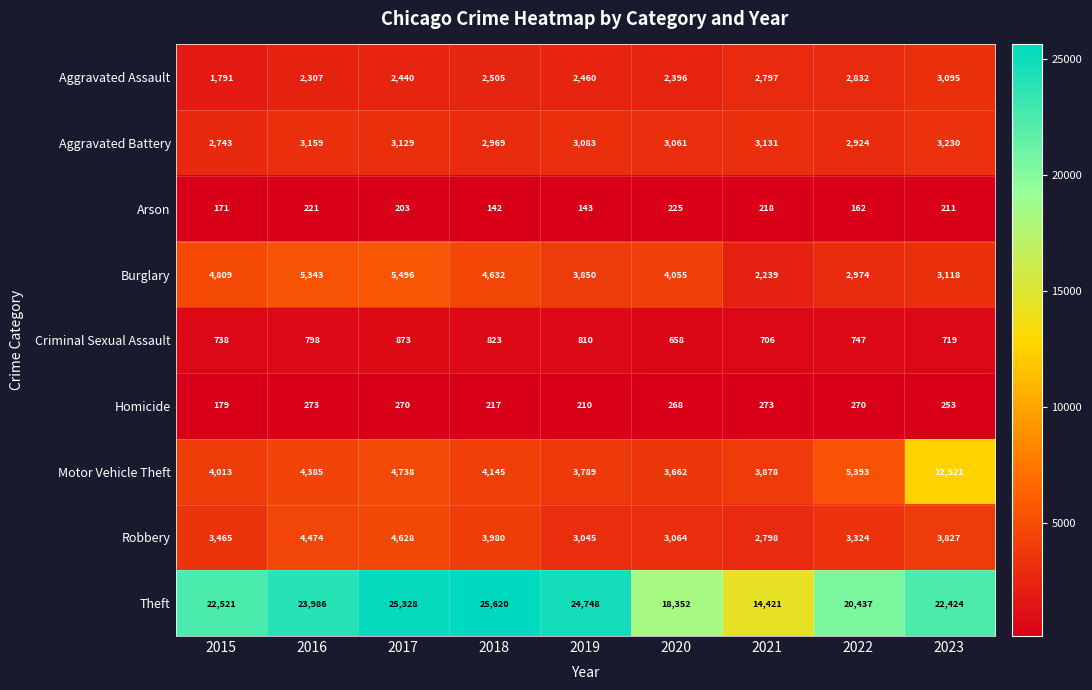

What is the difference between the maximum and minimum values in the Arson series?

83